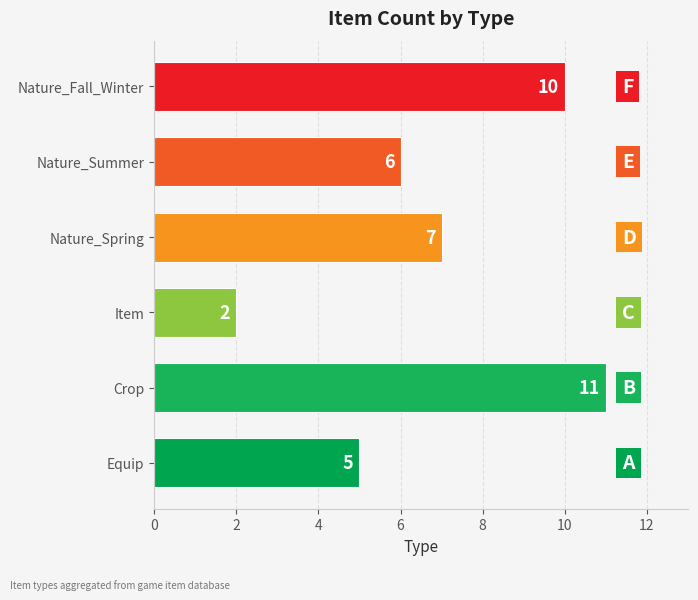

Which category has the lowest value across all series?

Item